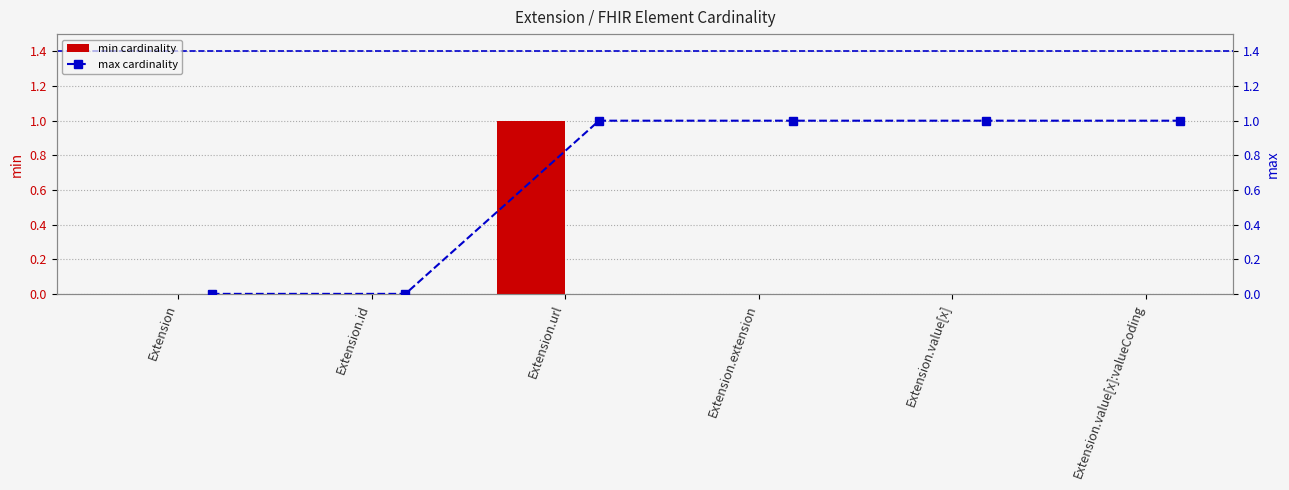

How many groups of bars are there?

6